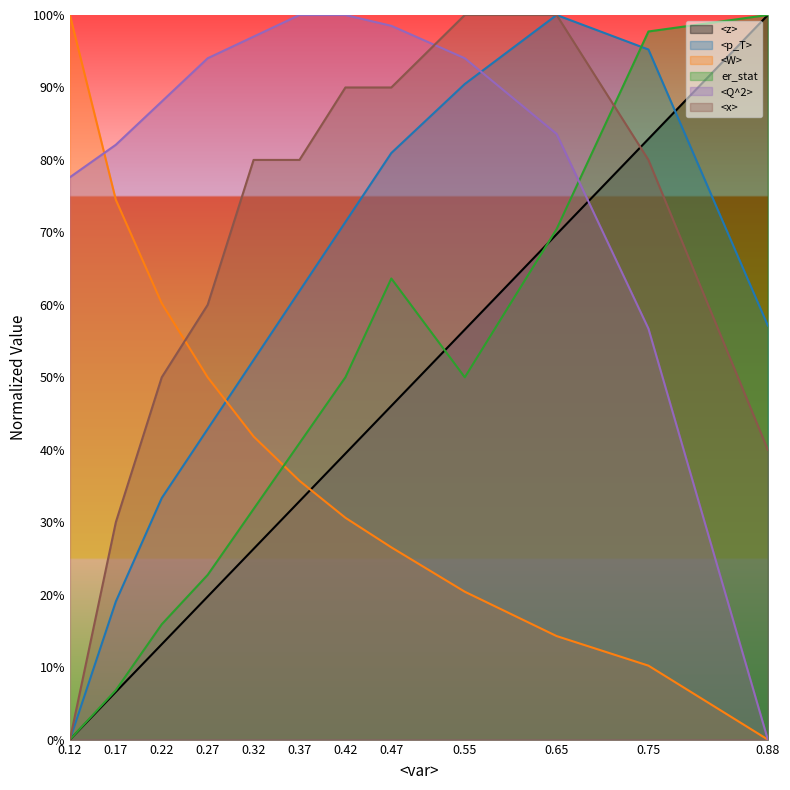

At 0.75, list the series in order from smallest to largest.

<W>, <Q^2>, <x>, <z>, <p_T>, er_stat